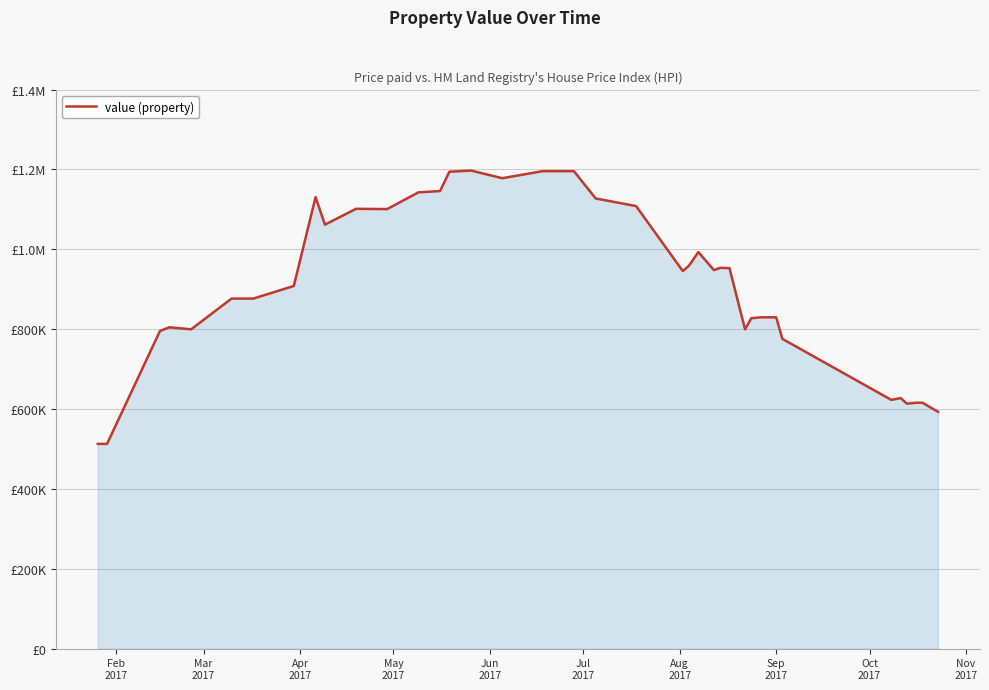

What is the greatest value displayed?

1197218.9